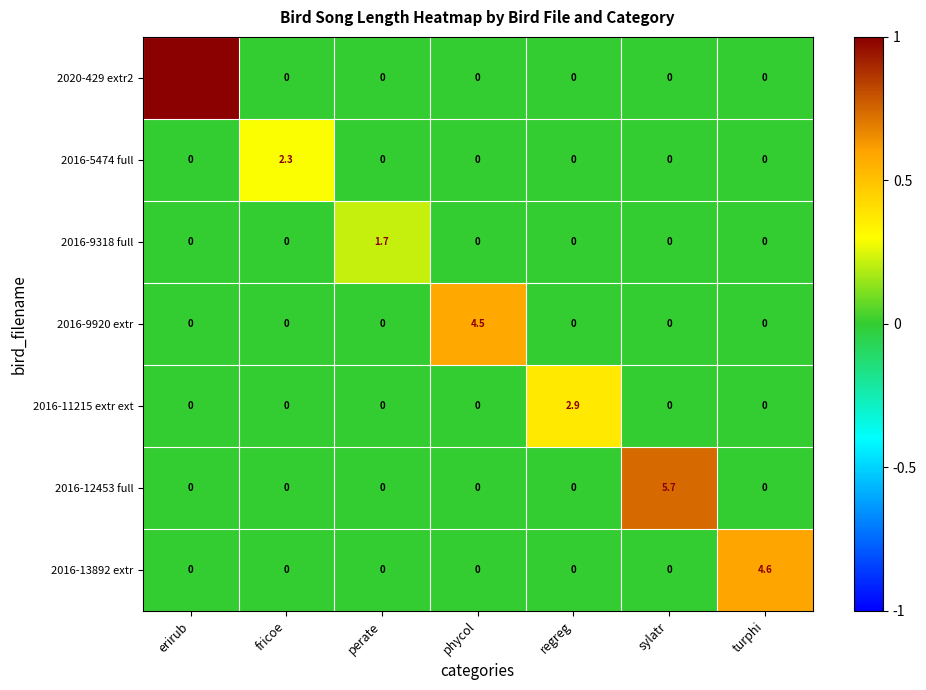

At which category does the chart reach its peak across all series?

erirub